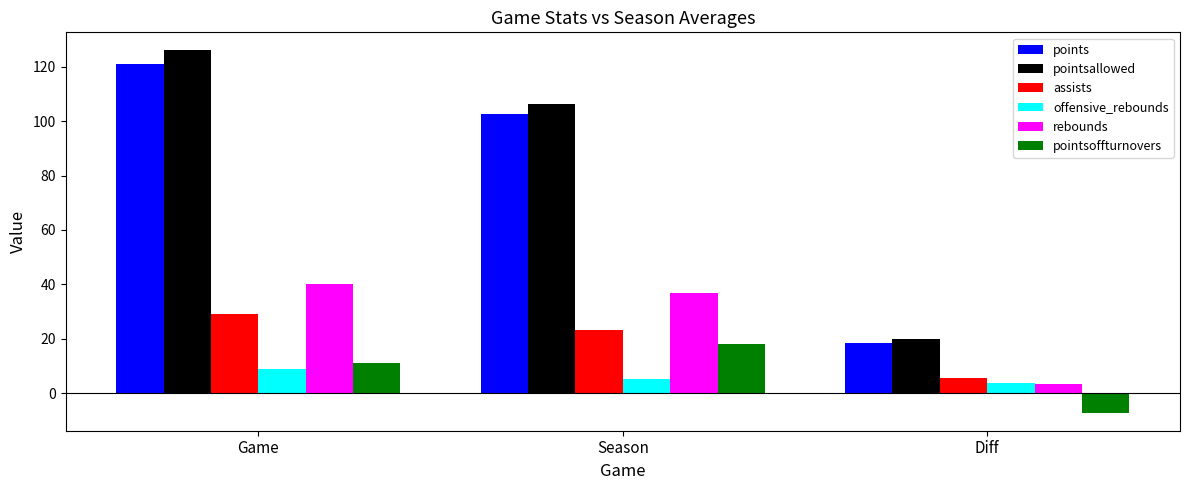

Rank the categories by pointsoffturnovers value from highest to lowest.

Season, Game, Diff